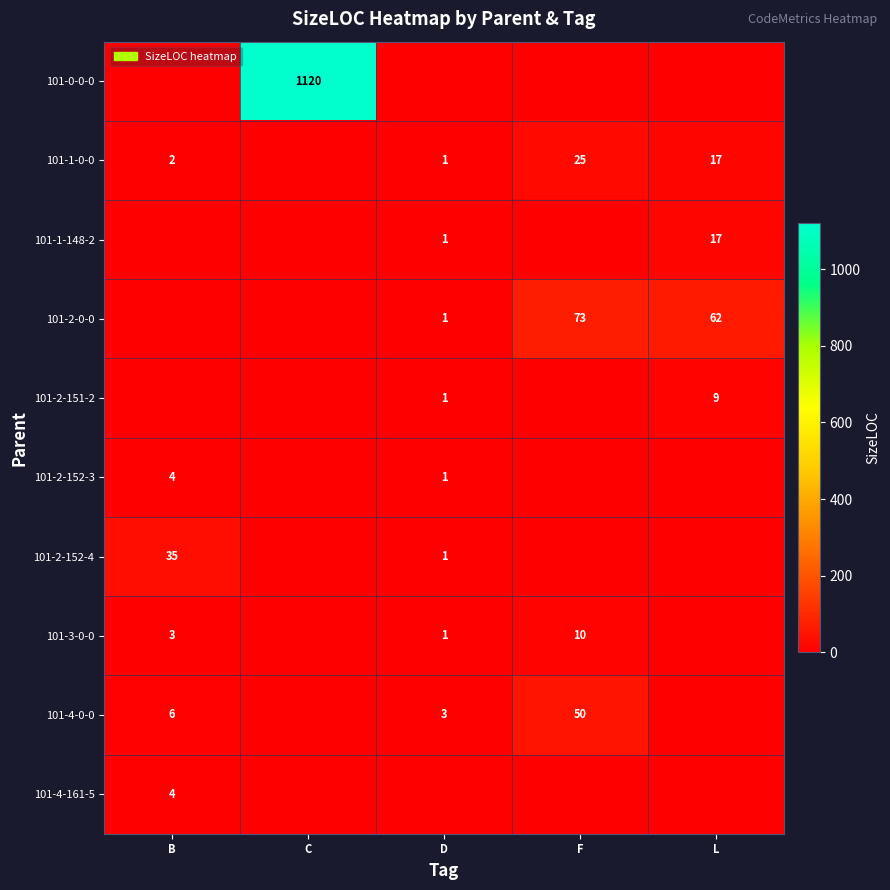

The 101-2-152-4 series shows 35 at B. True or false?

True